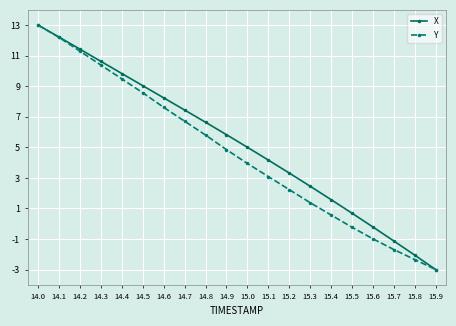

Reading left to right, what are all the values shown in this chart?

X: 14.0=13.0	14.1=12.2	14.2=11.4	14.3=10.6	14.4=9.8	14.5=9.0	14.6=8.2	14.7=7.4	14.8=6.6	14.9=5.8	15.0=5.0	15.1=4.2	15.2=3.3	15.3=2.5	15.4=1.6	15.5=0.7	15.6=-0.2	15.7=-1.1	15.8=-2.1	15.9=-3.0
Y: 14.0=13.0	14.1=12.2	14.2=11.3	14.3=10.4	14.4=9.5	14.5=8.6	14.6=7.6	14.7=6.7	14.8=5.8	14.9=4.8	15.0=3.9	15.1=3.1	15.2=2.2	15.3=1.4	15.4=0.6	15.5=-0.2	15.6=-1.0	15.7=-1.7	15.8=-2.3	15.9=-3.0